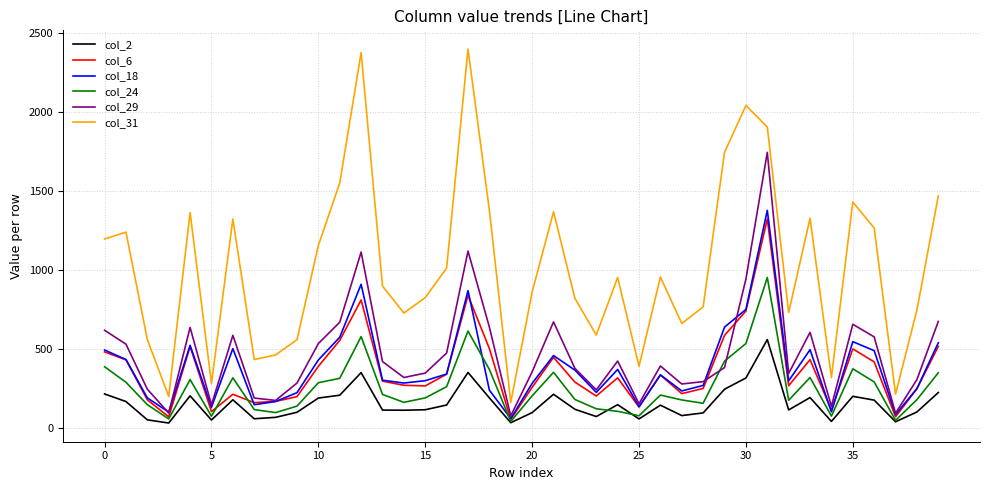

What is the highest value of the col_2 series?

559